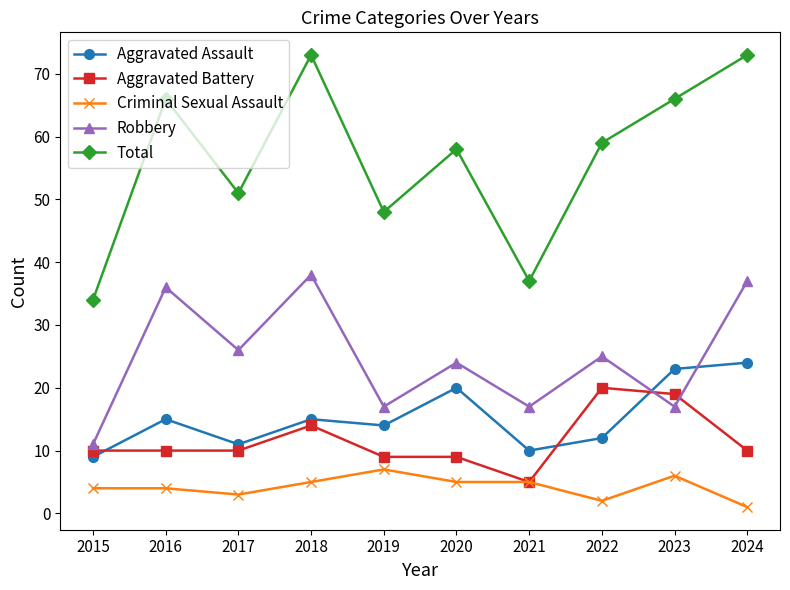

How many interior local valleys does the Total series have?

3